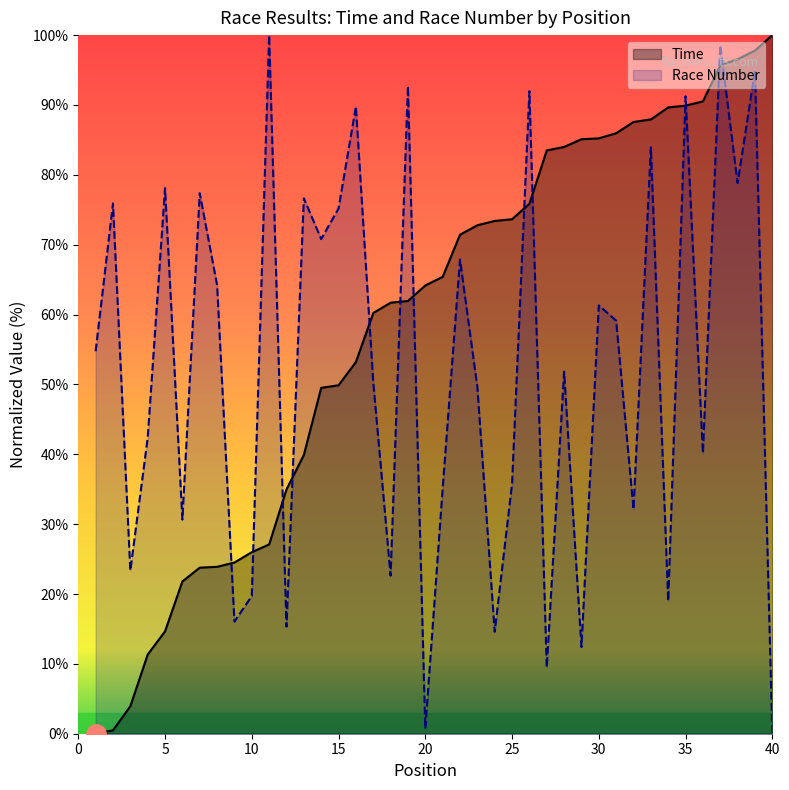

What is the total value across all series at 35?

181.1